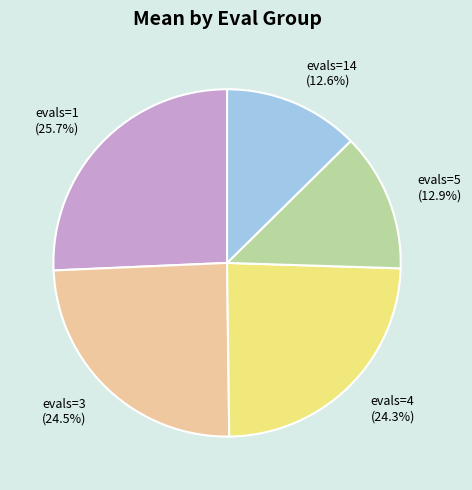

Approximately how many times larger is the value at evals=4 (24.3%) compared to evals=3 (24.5%)?

1.0